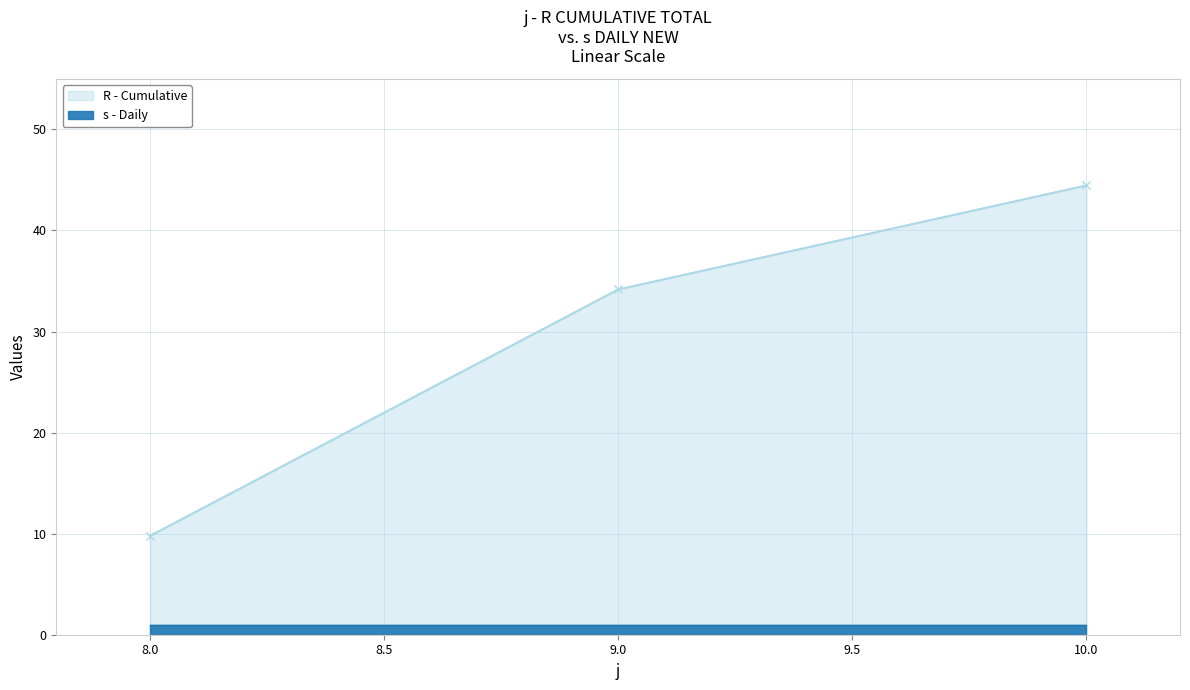

Approximately how many times larger is the value at 8 compared to 9?

0.3